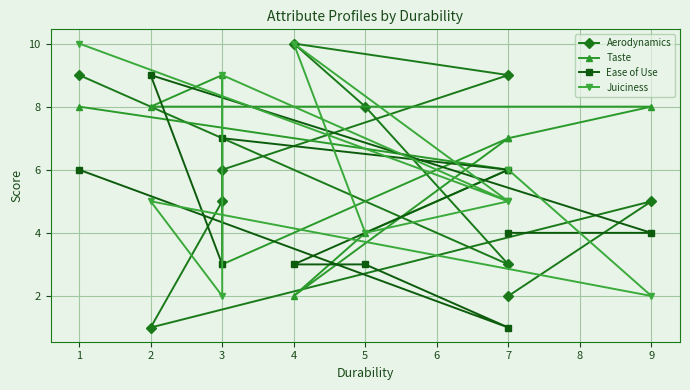

Between 9 and 1, which is larger?

1